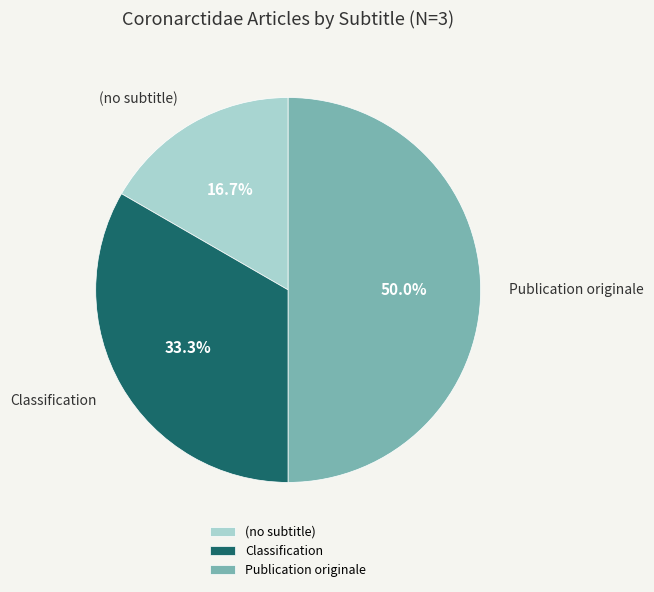

Combined, what portion of the pie is Publication originale and (no subtitle)?

66.7%